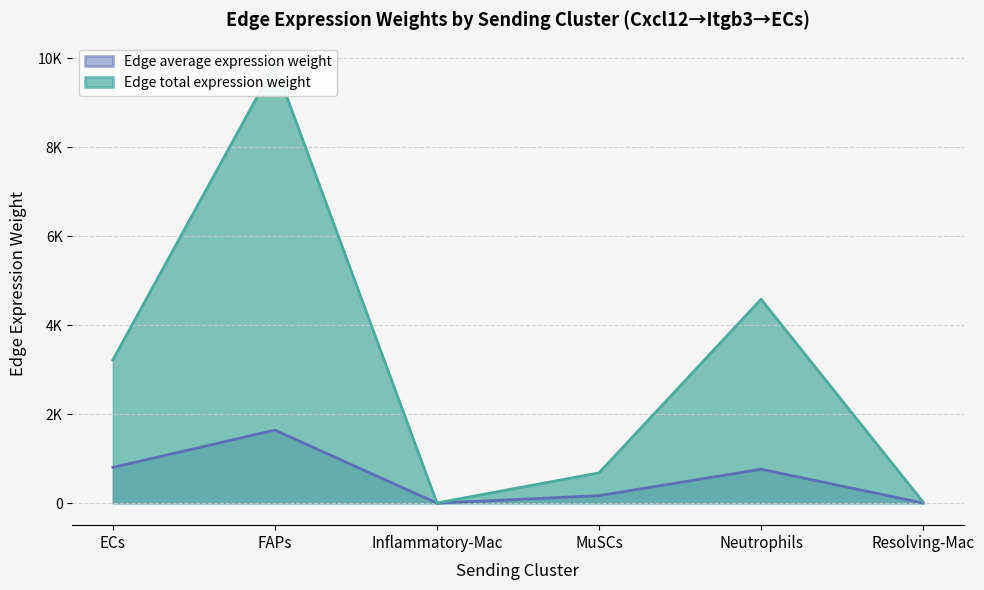

The value of Edge average expression weight at MuSCs is 170.7. True or false?

True